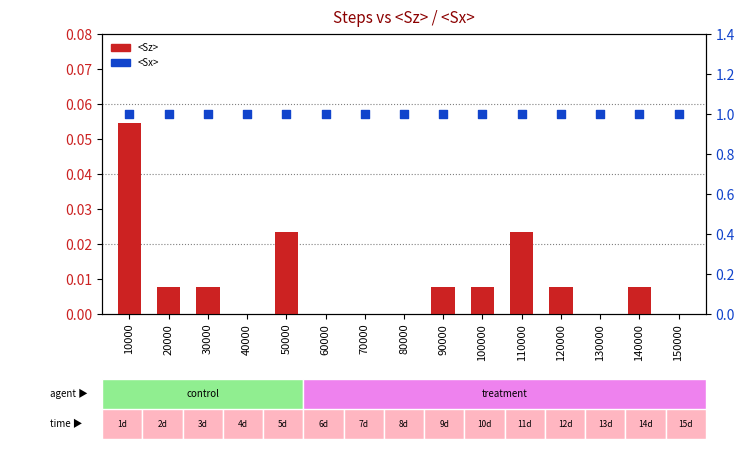

At which category is the sum across all series the highest?

10000